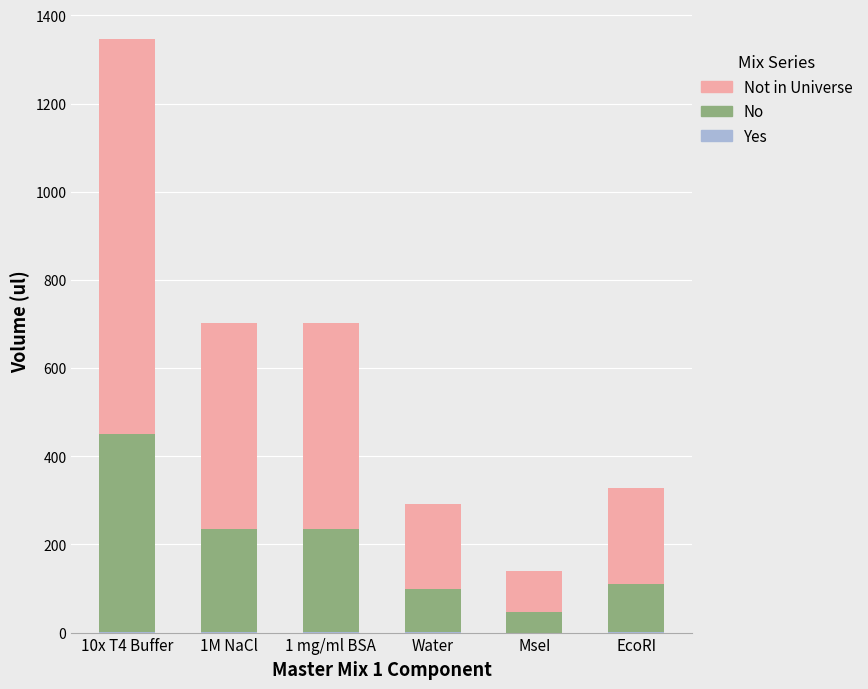

At which category is the sum across all series the highest?

10x T4 Buffer